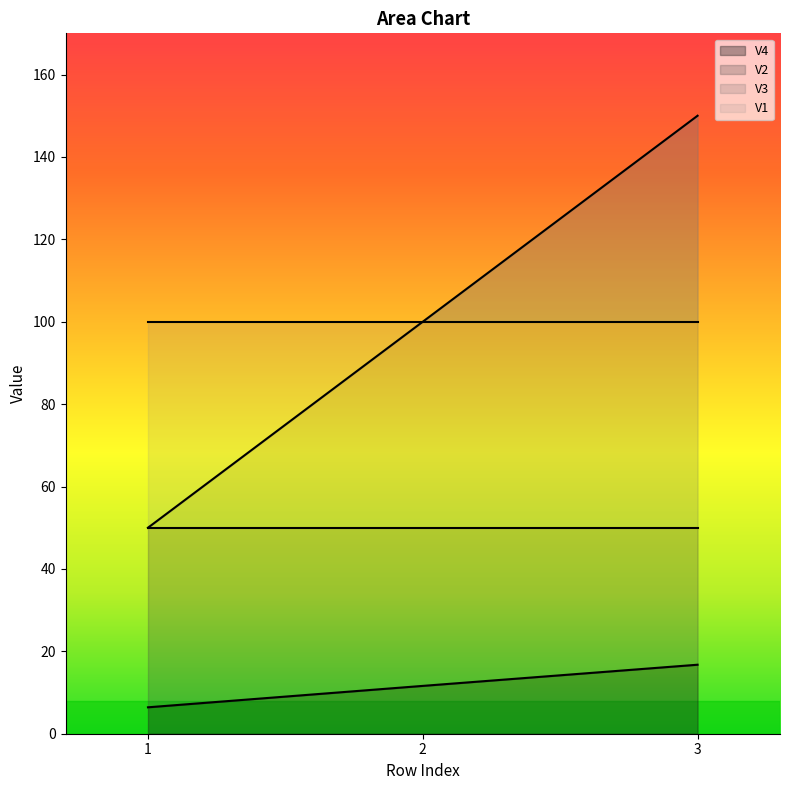

How many values in the V3 series exceed 100?

1